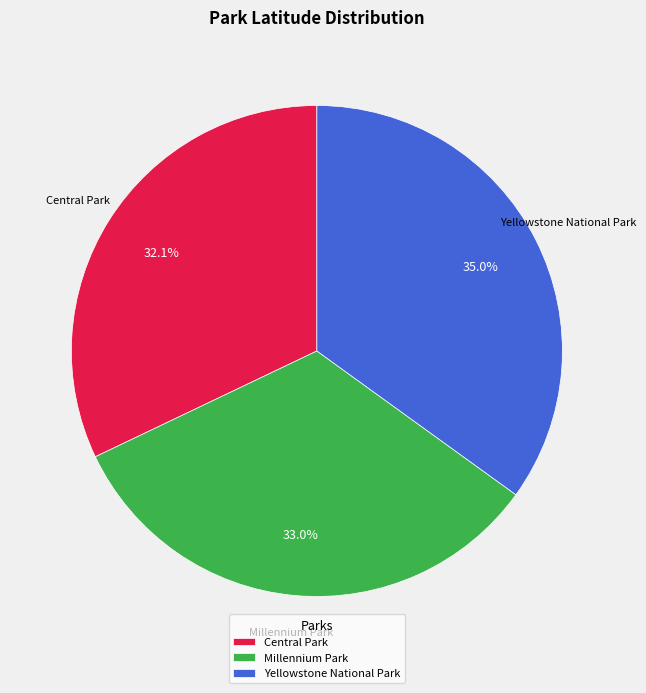

To the nearest percent, what is the difference between the largest and smallest slice percentages?

3%